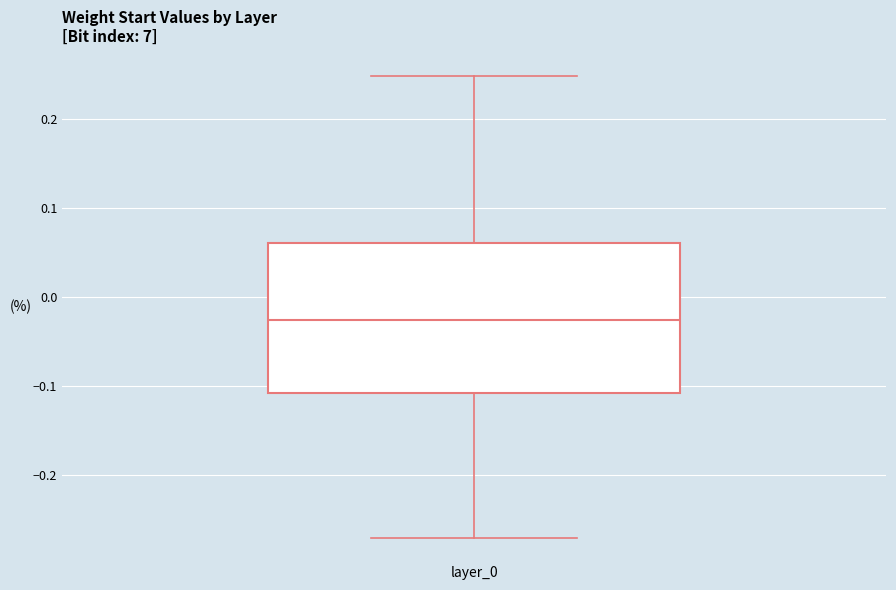

Read this box plot against the y-axis: the position of the median line, the range covered by the box, and the ends of both whiskers. The values are not printed on the chart, so give them approximately, as read against the axis.

median -0.03, box -0.11 to 0.06, whiskers -0.27 to 0.25